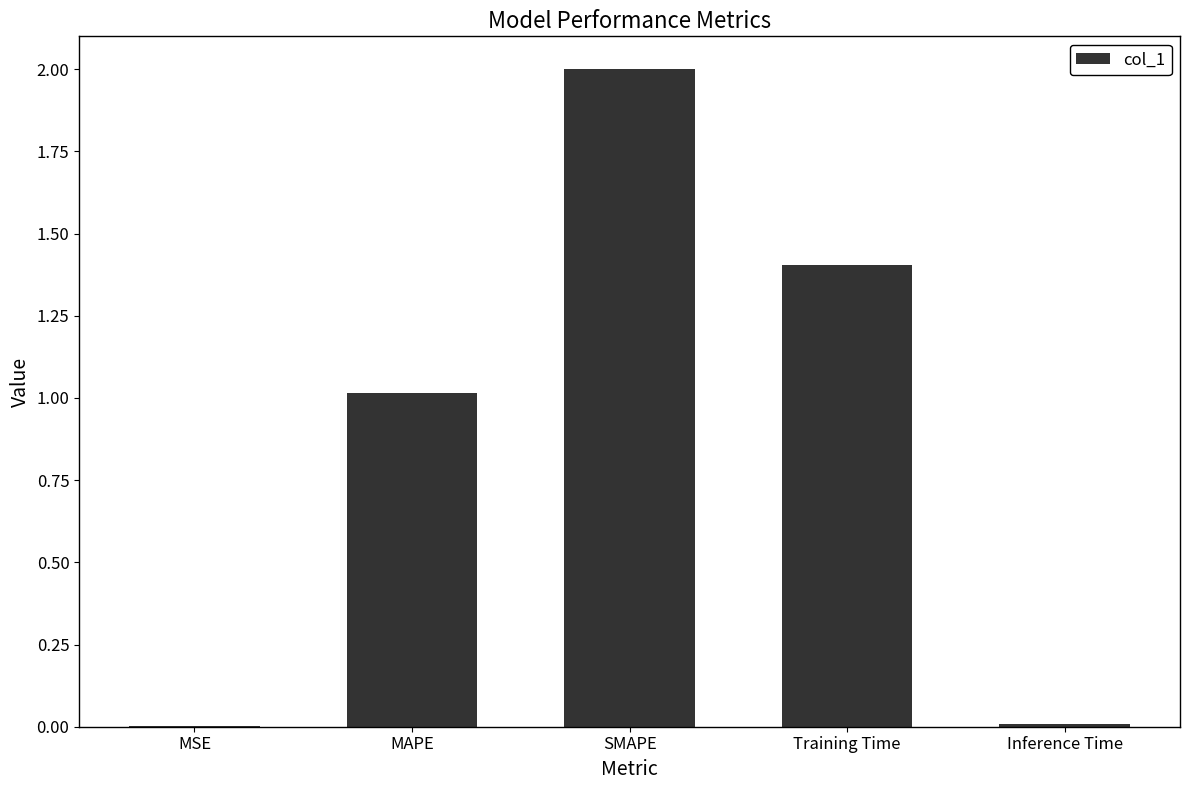

Is it true that the value at Inference Time is 0.0?

True